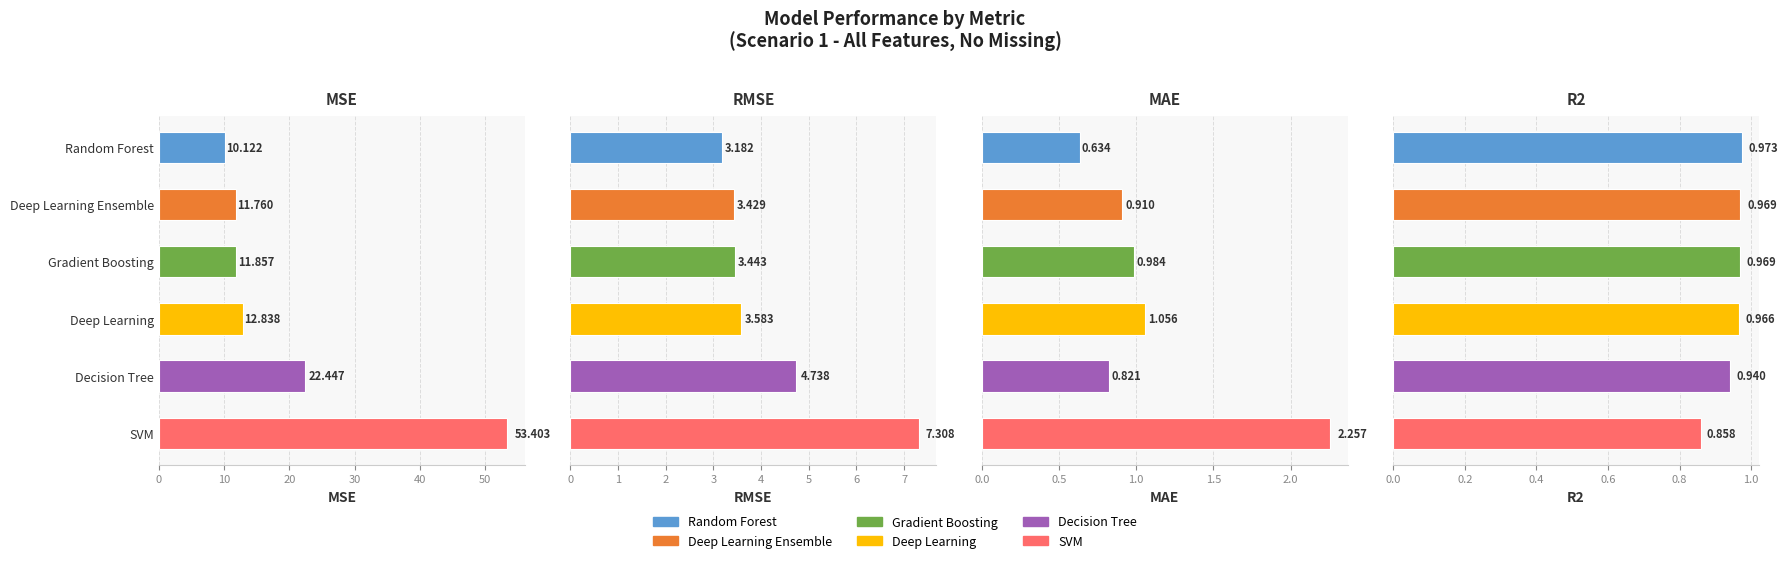

Which series changed the most between 0 and 2?

SVM